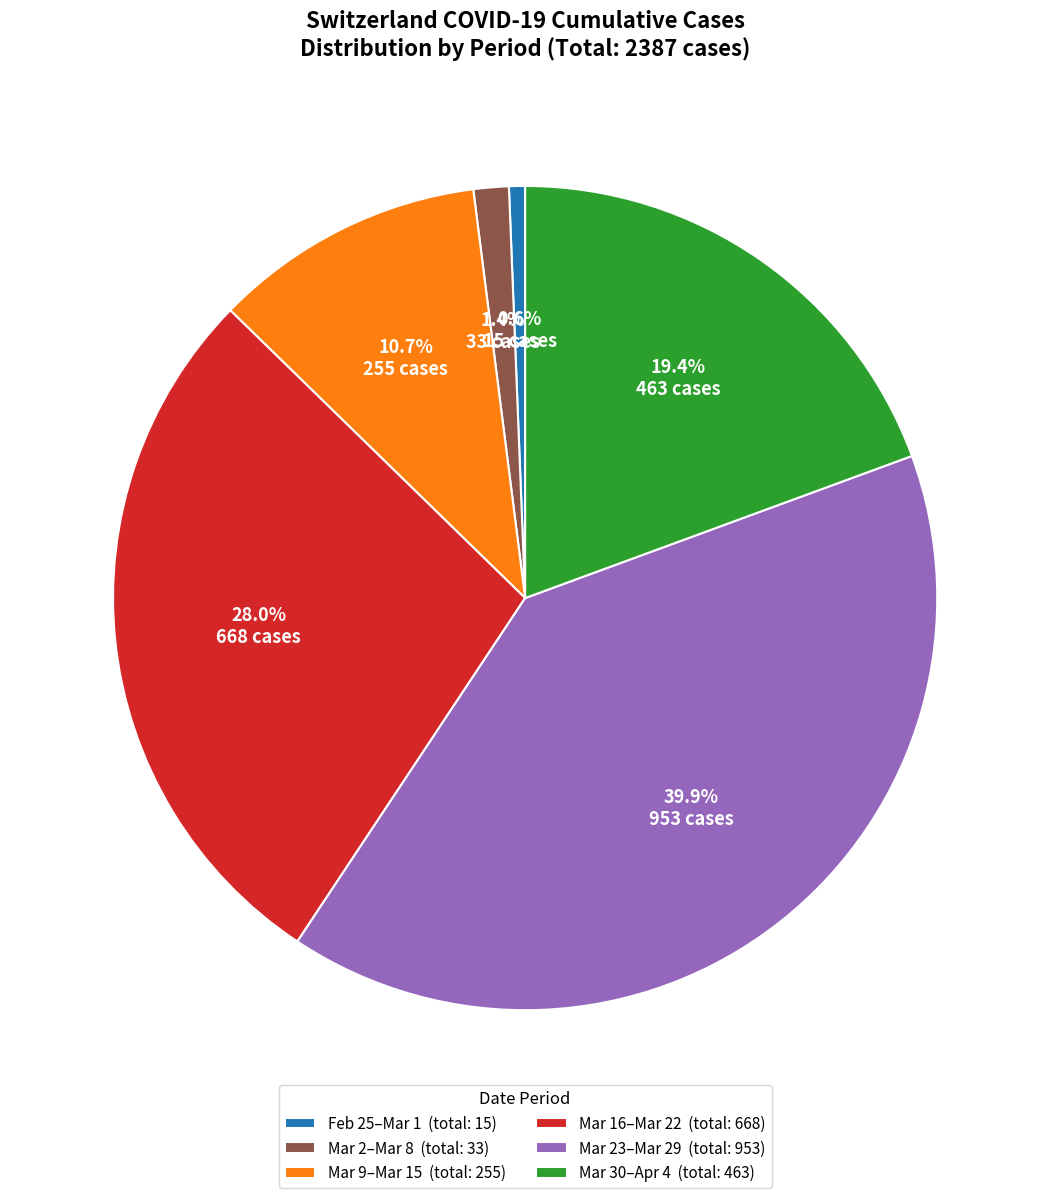

Is there a majority slice in this chart?

No